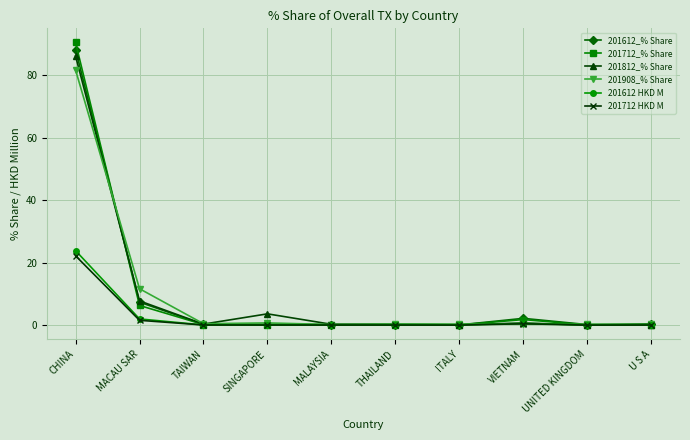

At how many categories does at least one series exceed 86?

1